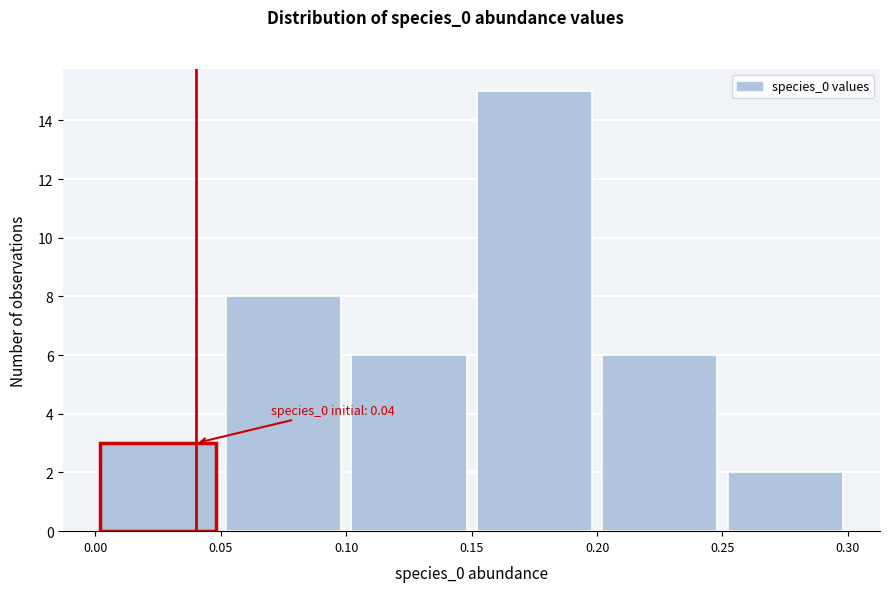

Which range on the x-axis has the tallest bar?

0.15 to 0.20